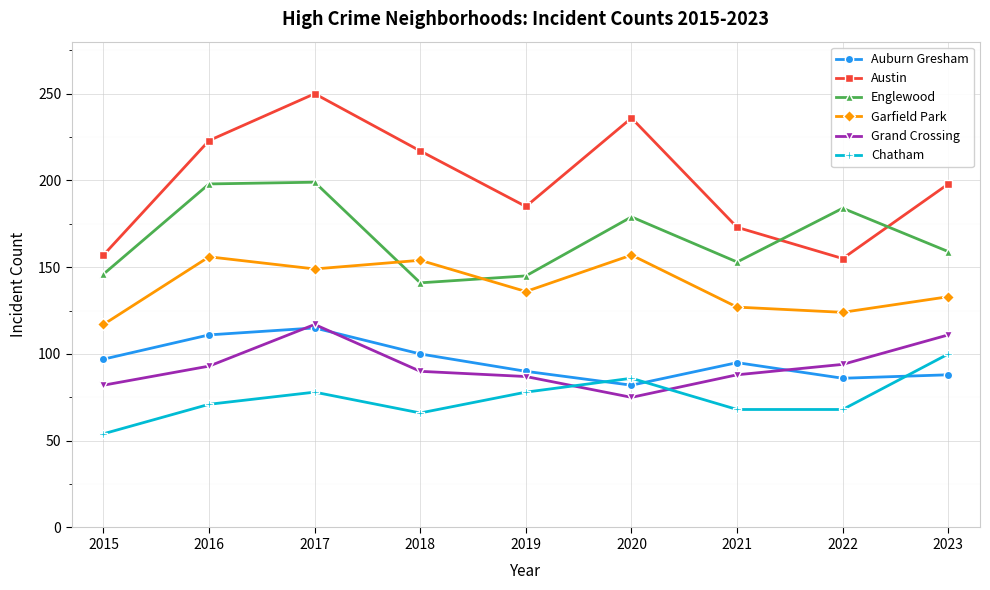

How many data points does each series have?

9